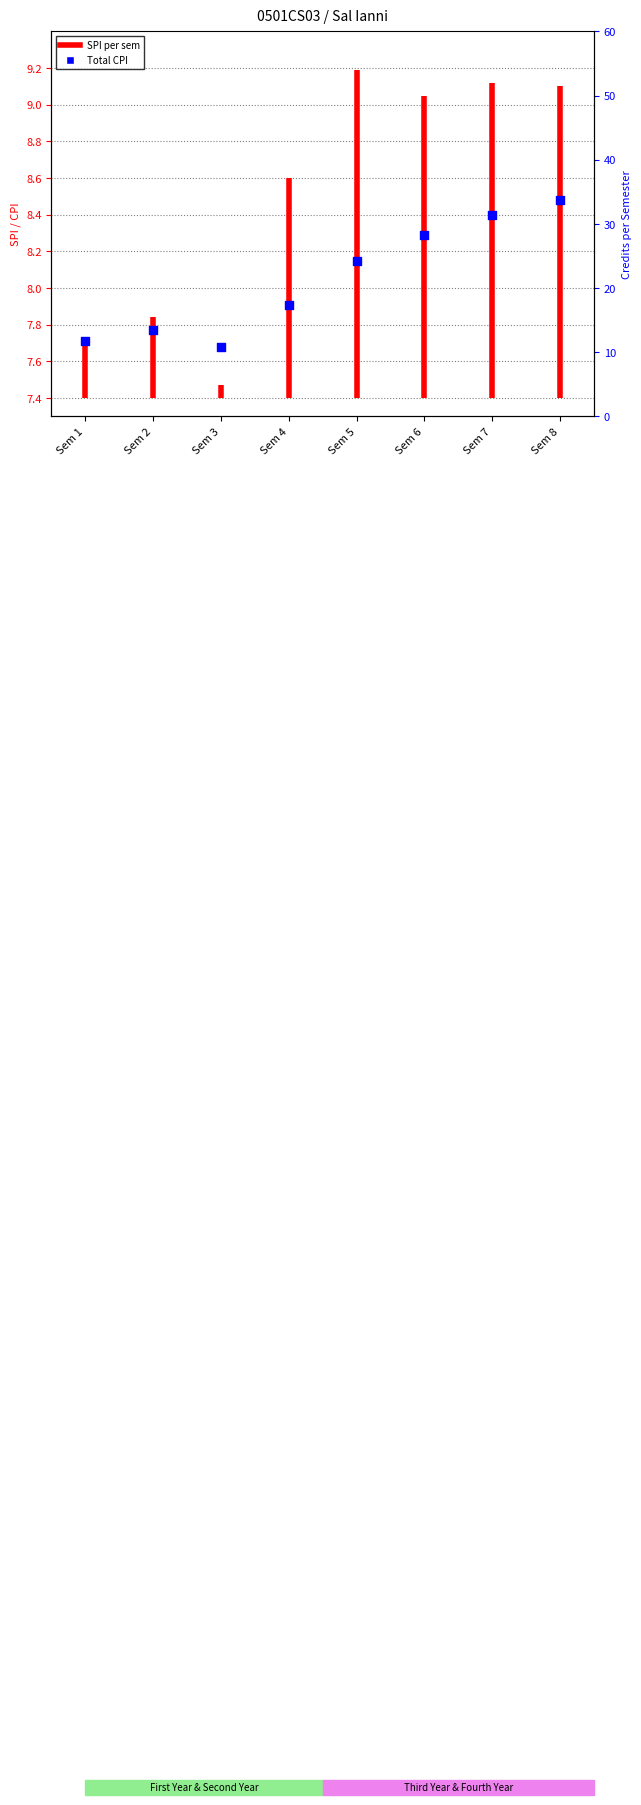

What is the change in value from Sem 1 to Sem 5?

+0.4